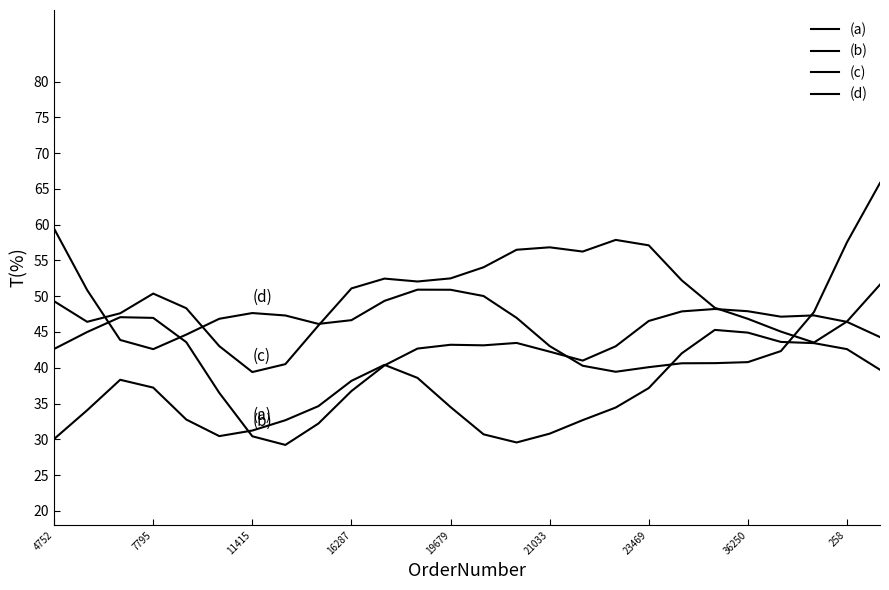

At which category is the sum across all series the highest?

25